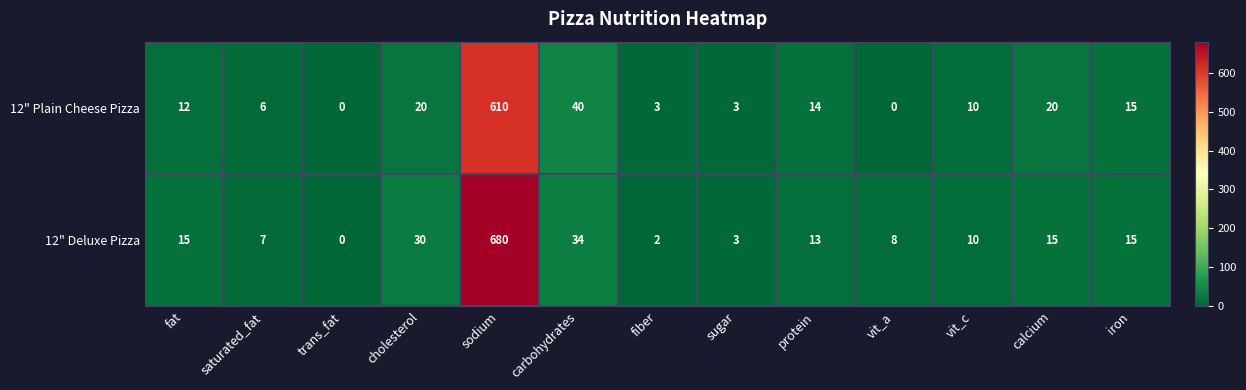

What is the total value across all series at vit_a?

8